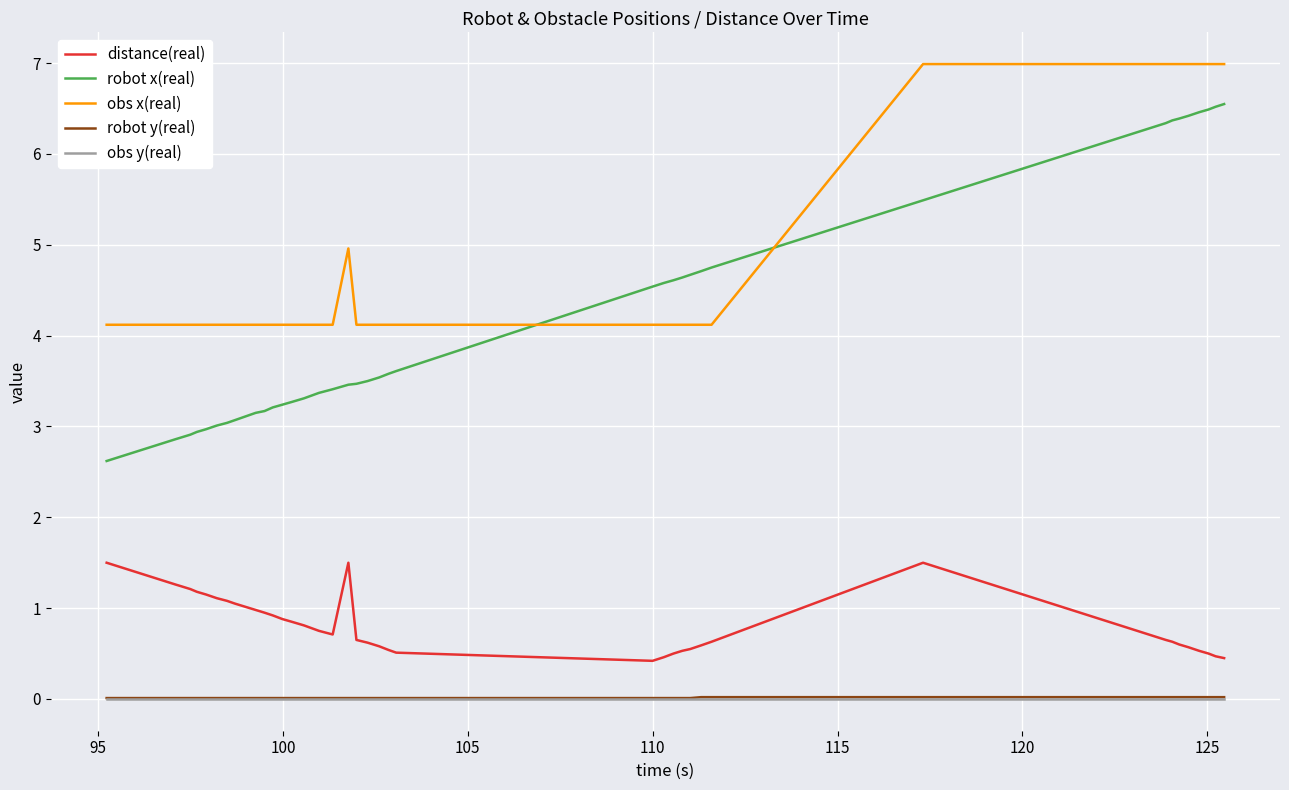

What is the lowest value of the obs x(real) series?

4.1